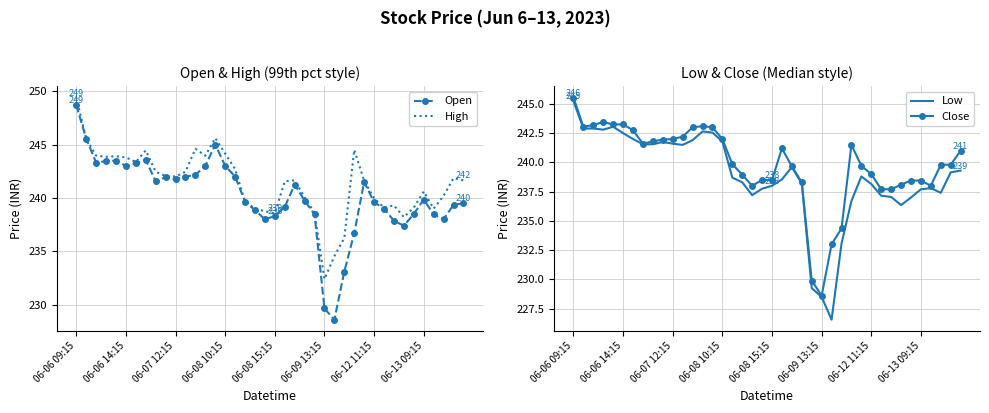

True or false: High and Low cross at least once.

False